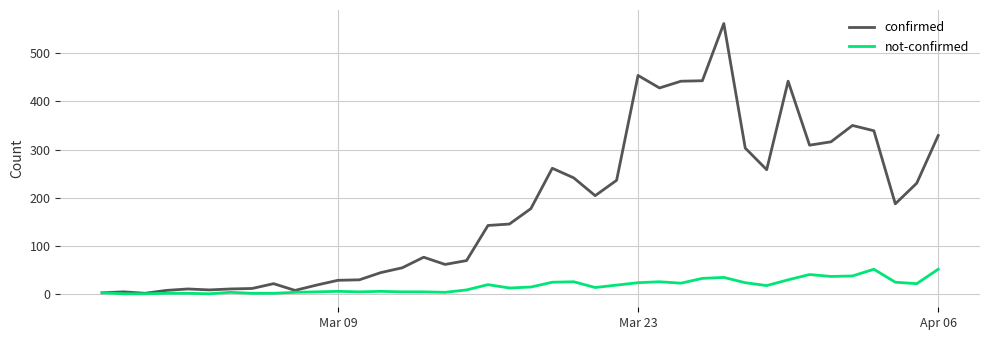

How many values in the confirmed series are below 177?

20